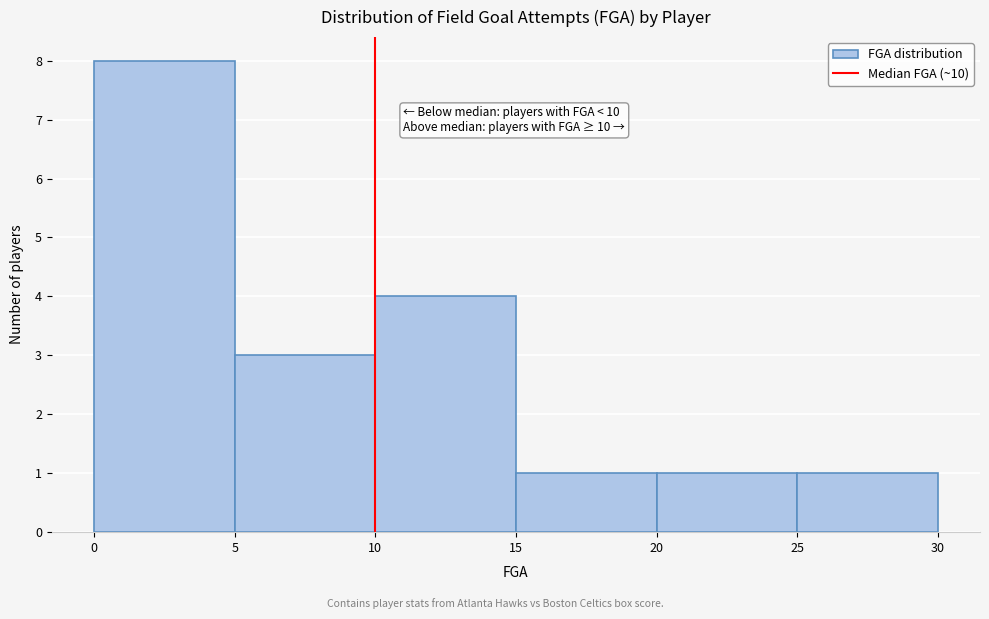

Which range on the x-axis has the tallest bar?

0 to 5